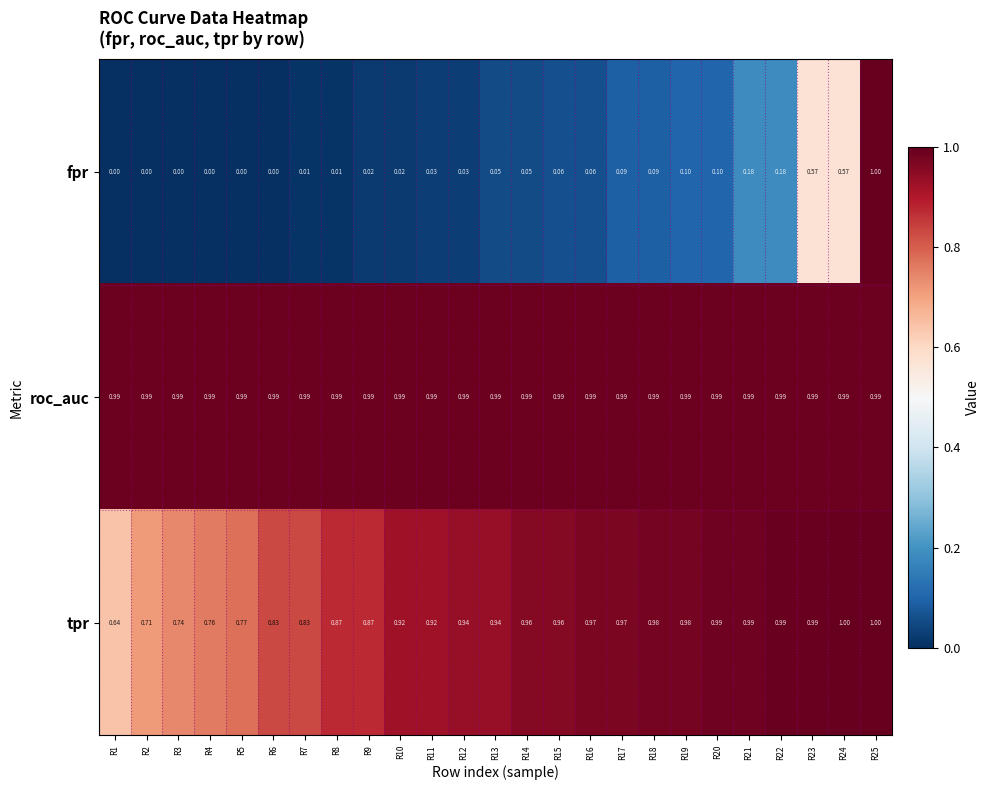

Which series has the widest spread of values?

fpr